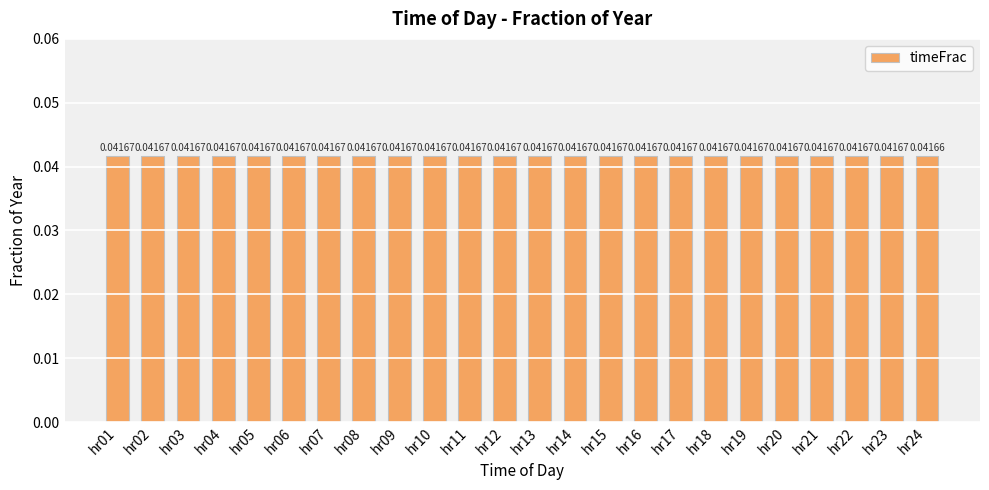

What is the sum of all values?

1.0